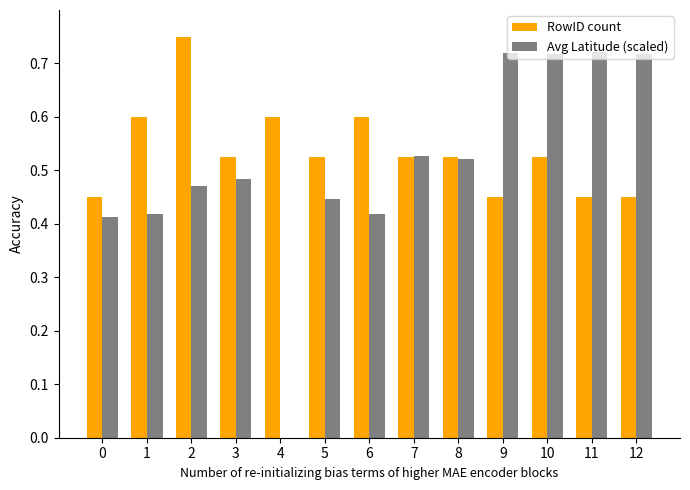

What is the sum of the RowID count values at 11 and 2?

1.2